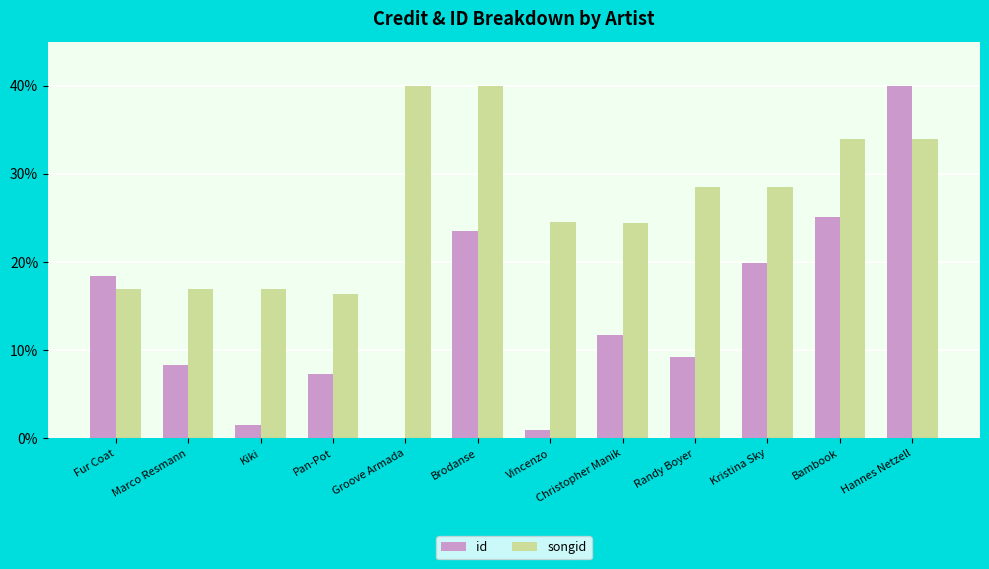

What is the total value across all series at Kristina Sky?

48.4